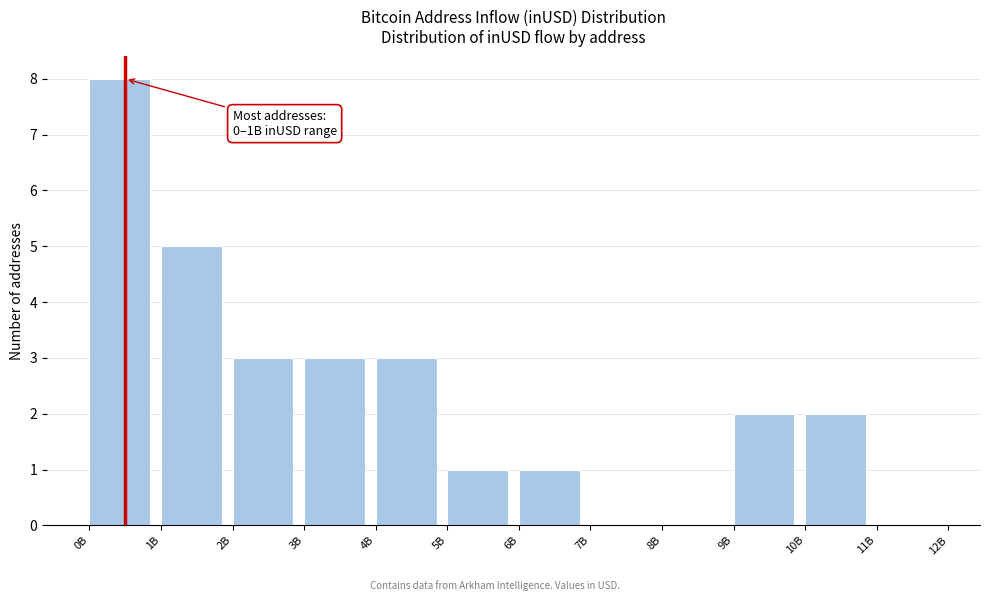

Reading left to right, what are all the values shown in this chart?

0B=8	1B=5	2B=3	3B=3	4B=3	5B=1	6B=1	7B=0	8B=0	9B=2	10B=2	11B=0